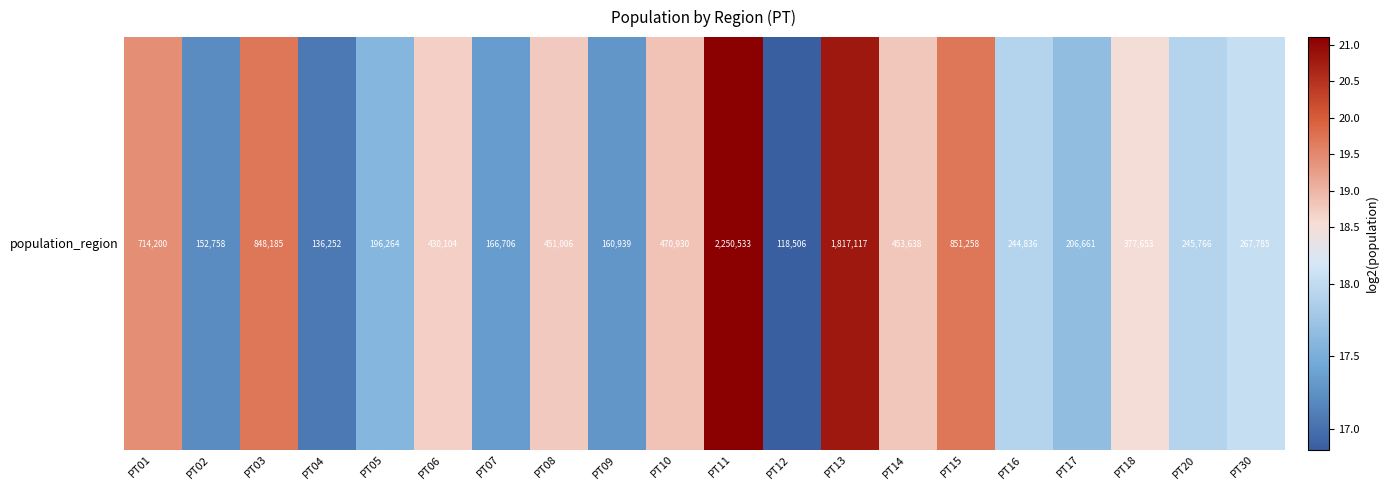

Reading left to right, list all the values displayed in this chart.

PT01=19.4	PT02=17.2	PT03=19.7	PT04=17.1	PT05=17.6	PT06=18.7	PT07=17.3	PT08=18.8	PT09=17.3	PT10=18.8	PT11=21.1	PT12=16.9	PT13=20.8	PT14=18.8	PT15=19.7	PT16=17.9	PT17=17.7	PT18=18.5	PT20=17.9	PT30=18.0